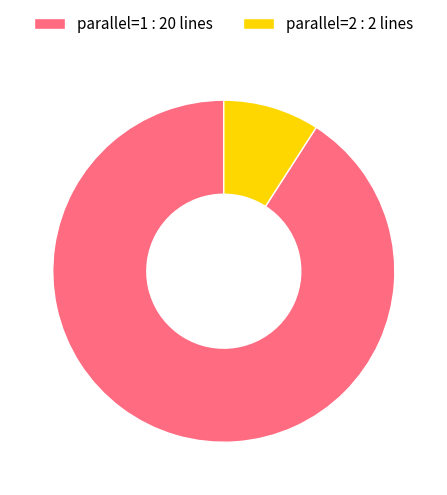

How many slices are in this pie chart?

2